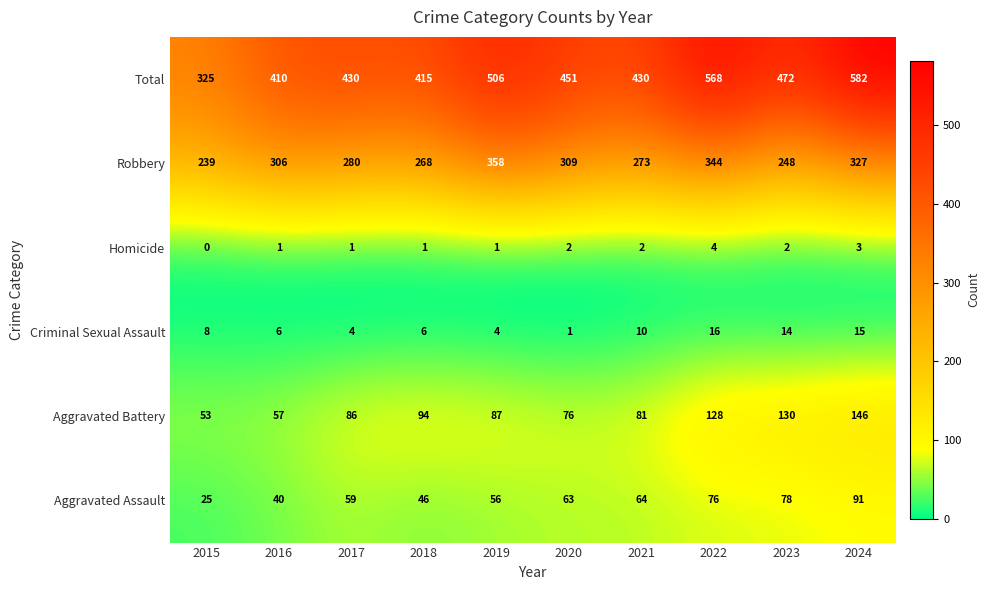

How many series are shown in this chart?

6